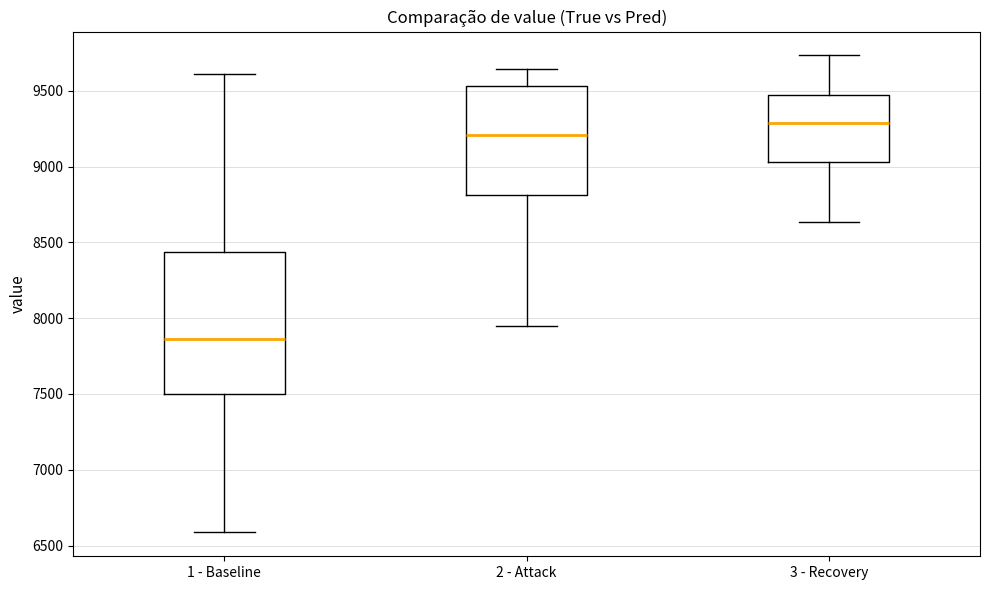

Reading left to right, read every box against the y-axis: the position of its median line, the range the box covers, and the ends of its whiskers. The values are not printed on the chart, so give them approximately, as read against the axis.

1 - Baseline: median 7850, box 7500 to 8450, whiskers 6600 to 9600
2 - Attack: median 9200, box 8800 to 9550, whiskers 7950 to 9650
3 - Recovery: median 9300, box 9050 to 9450, whiskers 8650 to 9750